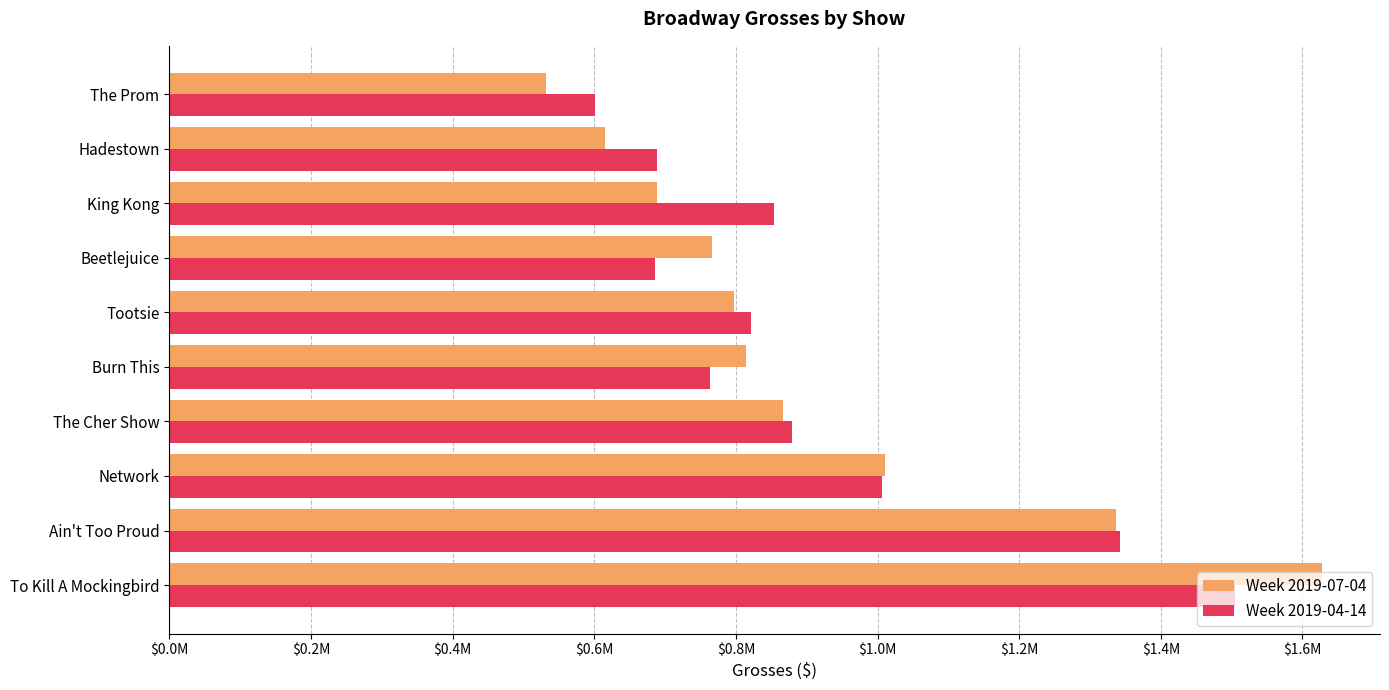

How many bars are there in total?

20